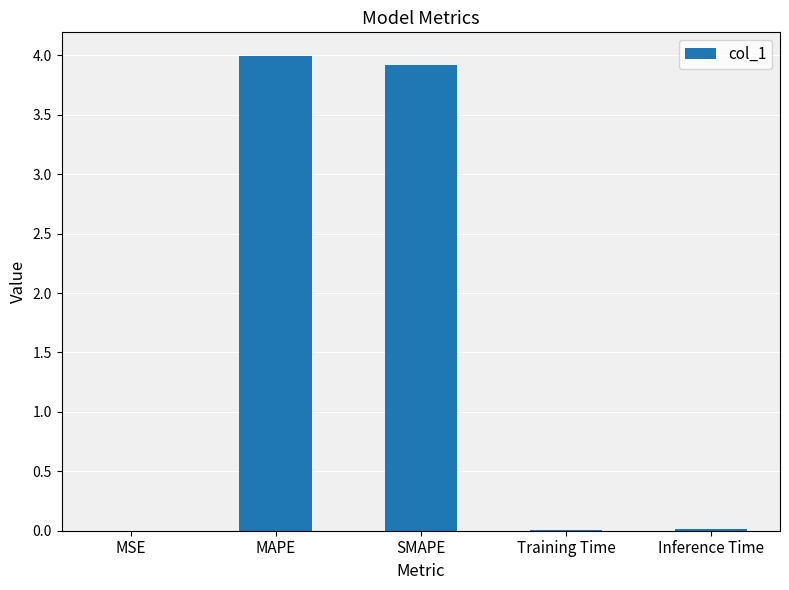

True or false: the data shows 0.0 at Inference Time.

True